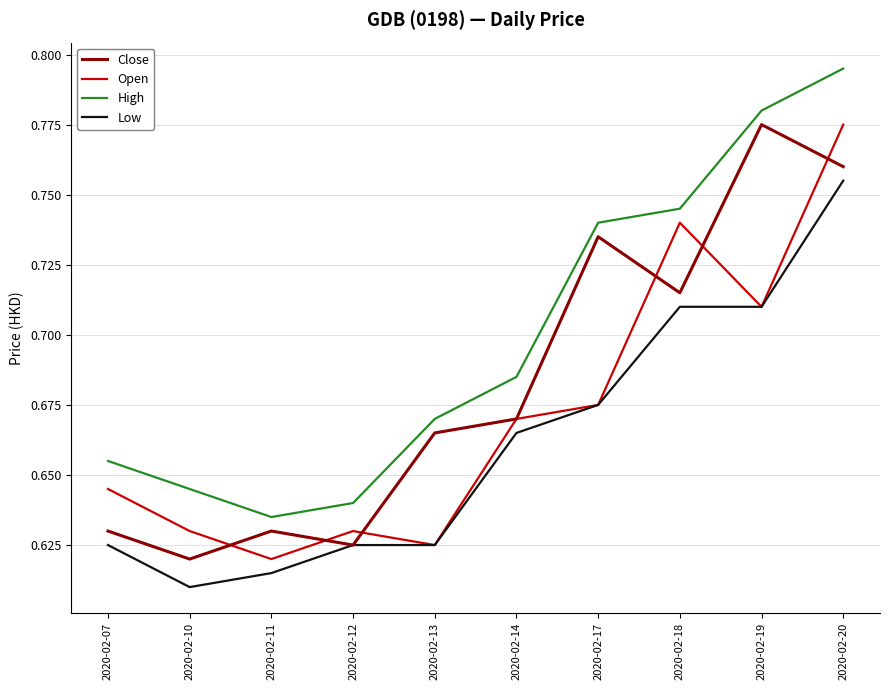

Rank the categories by High value from lowest to highest.

2020-02-11, 2020-02-12, 2020-02-10, 2020-02-07, 2020-02-13, 2020-02-14, 2020-02-17, 2020-02-18, 2020-02-19, 2020-02-20